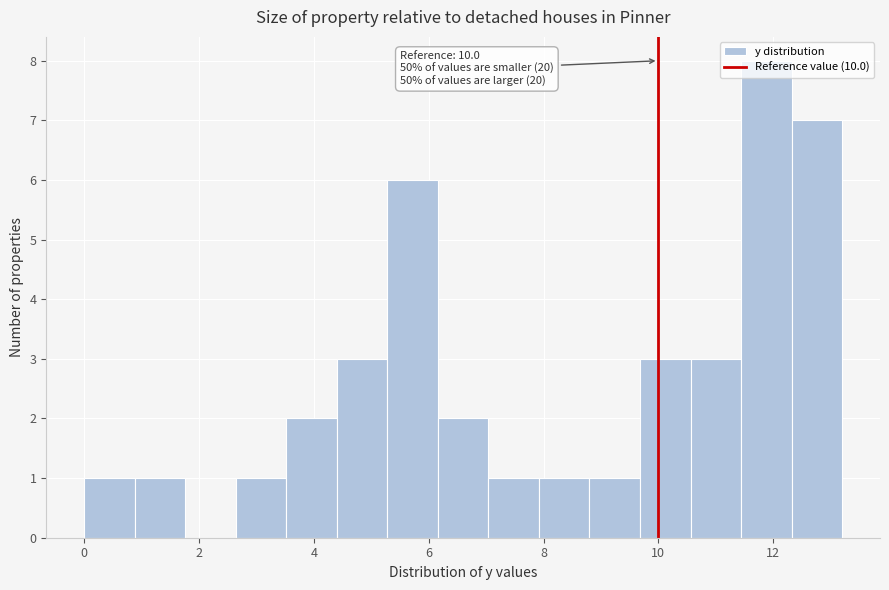

Which range on the x-axis has the tallest bar?

11.44 to 12.32